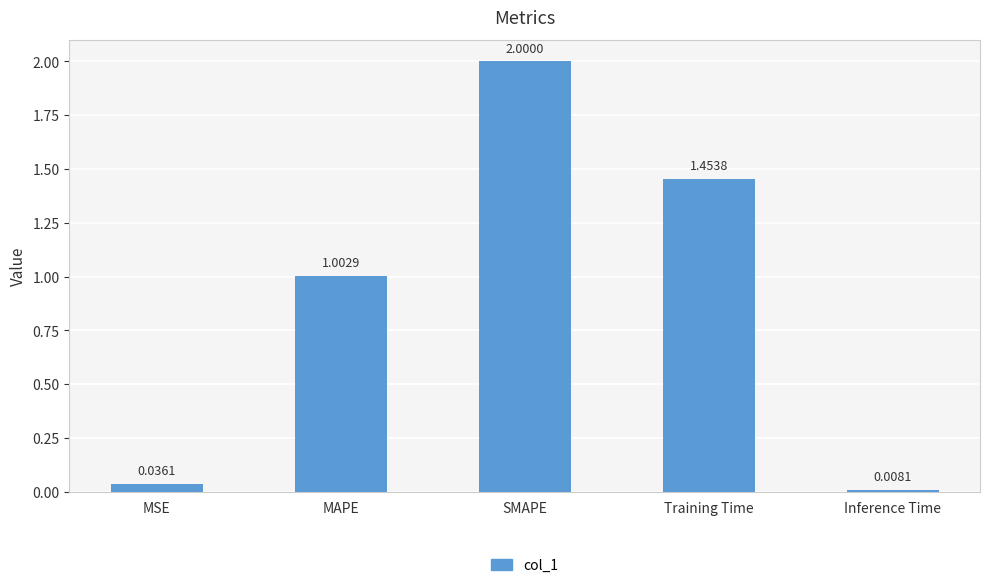

The chart shows a value of 1.1 at SMAPE. True or false?

False